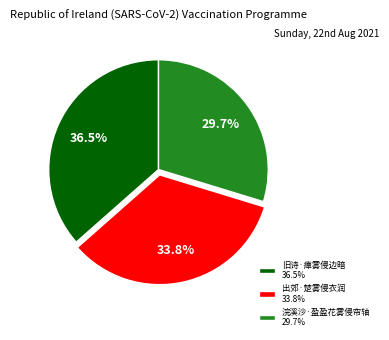

Which category has the biggest portion of the pie?

旧诗·瘴雾侵边暗